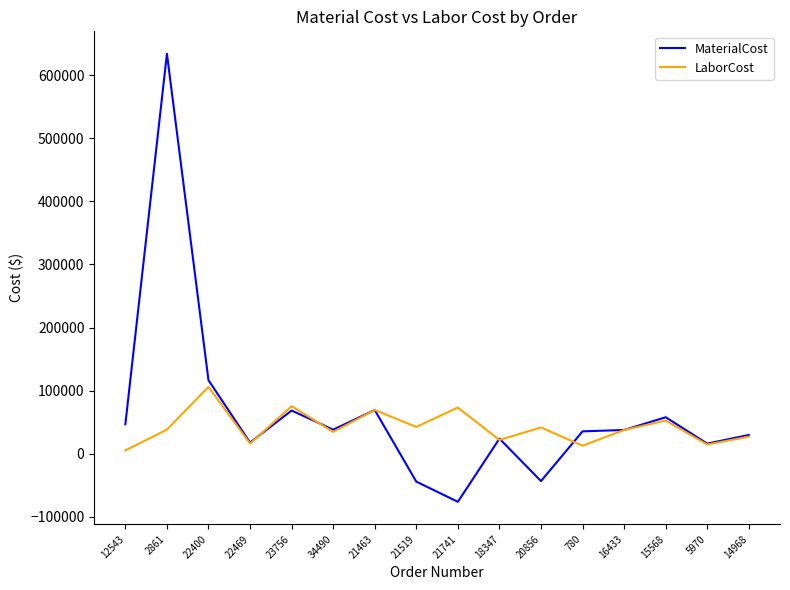

At 23756, list the series in order from smallest to largest.

MaterialCost, LaborCost